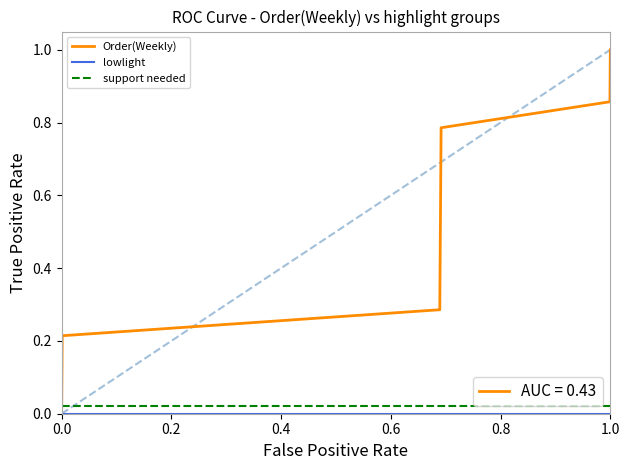

Which has a higher value, 0.8 or 14?

14